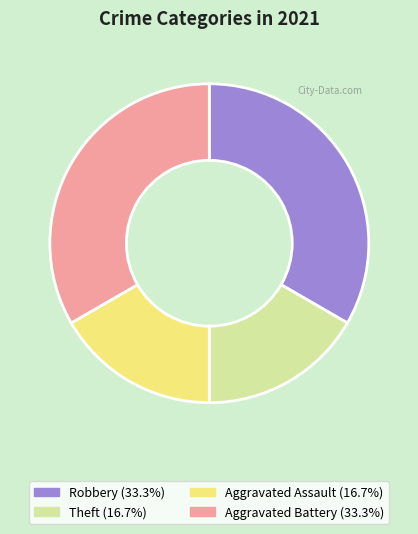

Is there a majority slice in this chart?

No